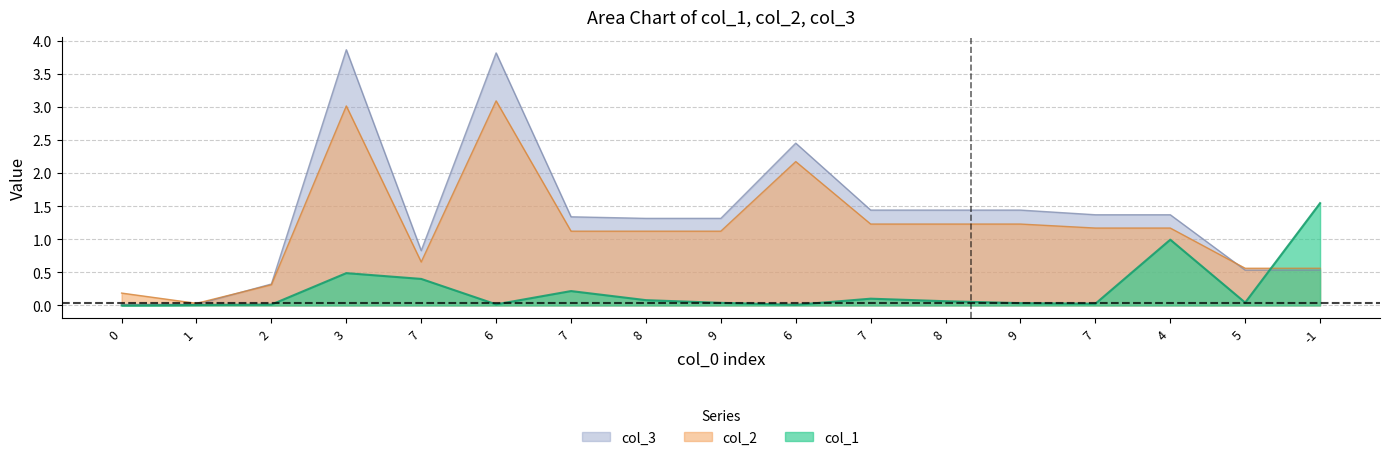

How many values in col_1 are above zero?

16